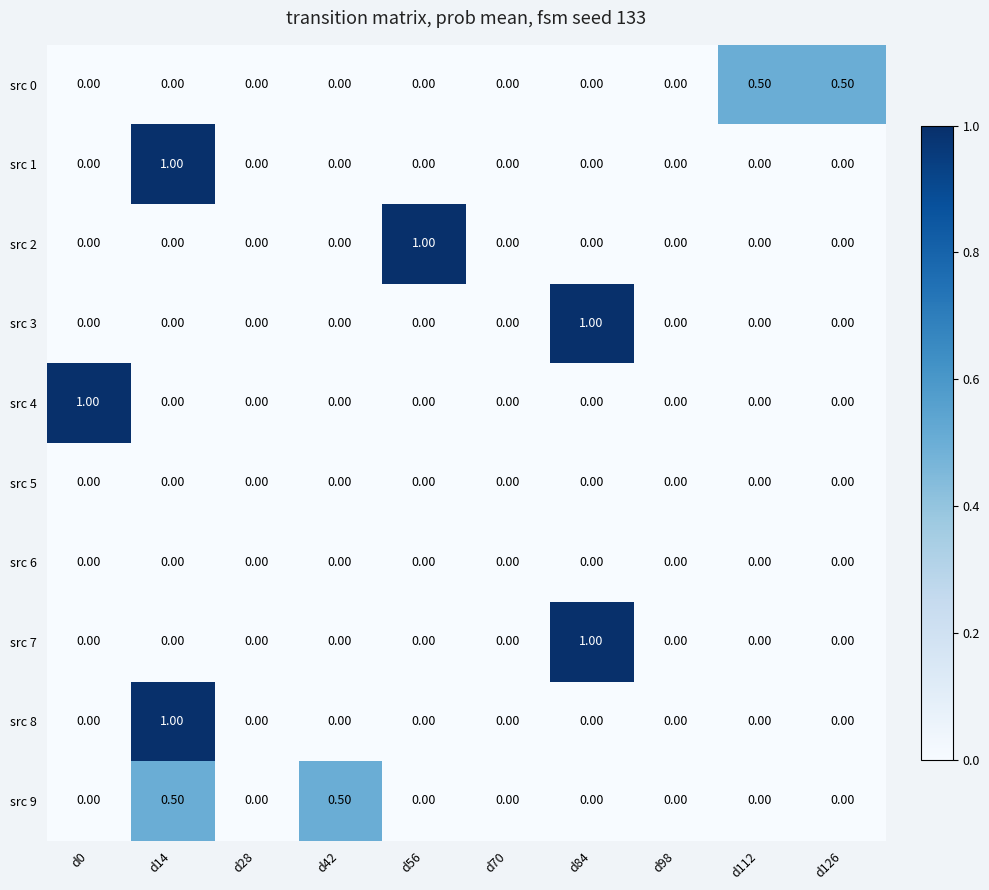

How many distinct data groups are displayed?

10